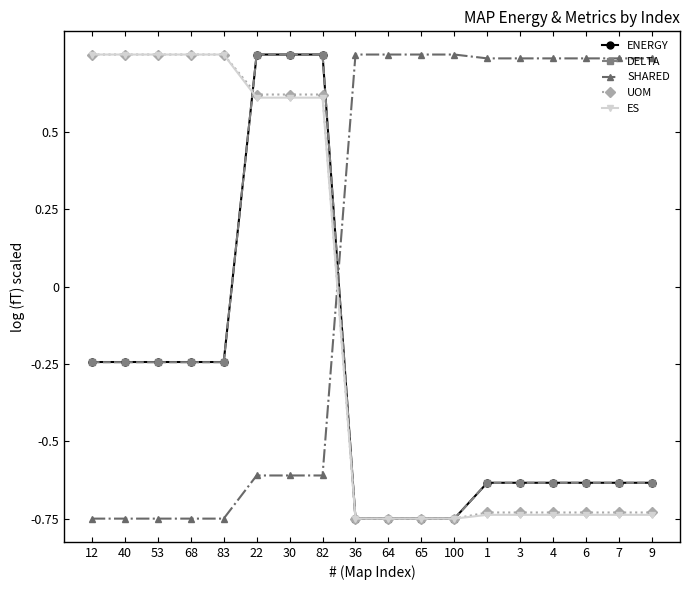

What are all the series names shown in the legend?

ENERGY, DELTA, SHARED, UOM, ES